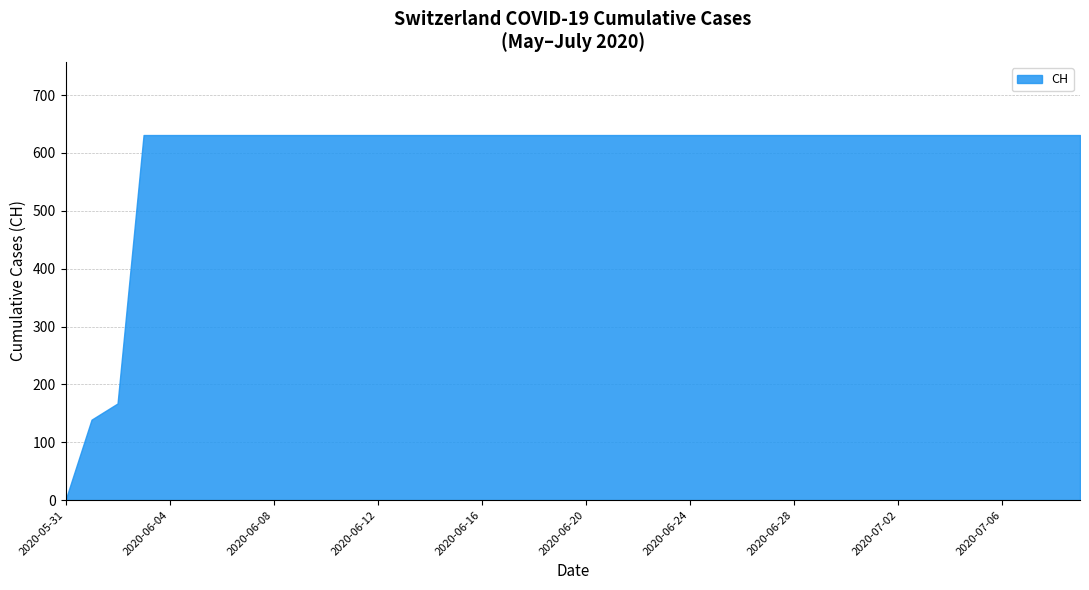

What is the sum of all values?

23653